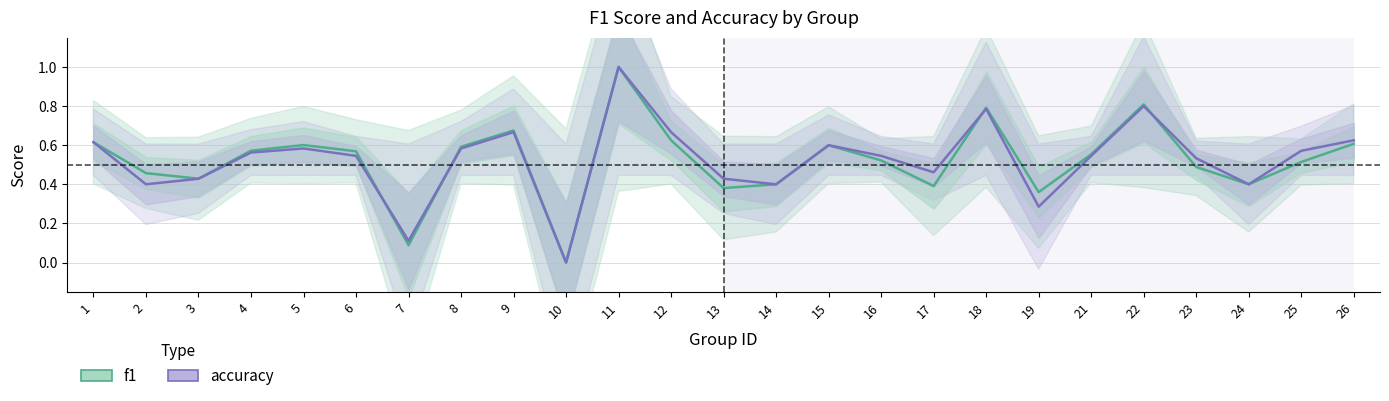

What is the maximum value shown in the chart?

1.0